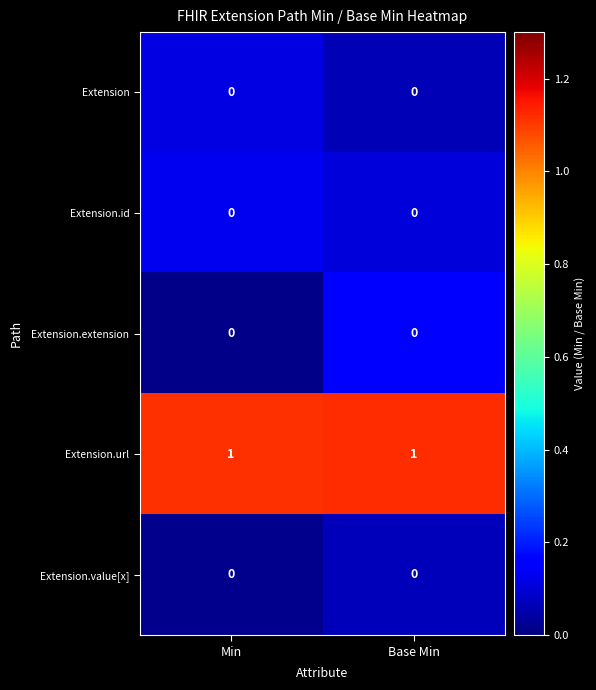

Which series has the largest total across all categories?

Extension.url